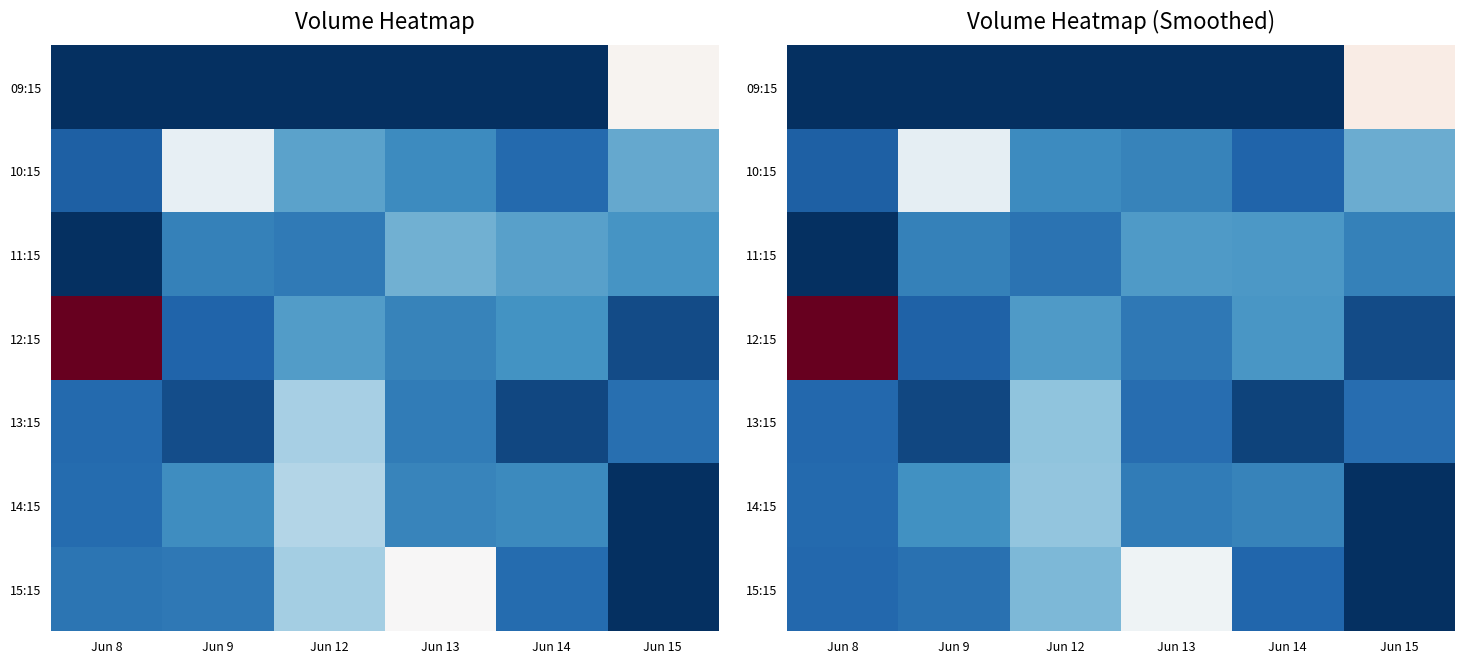

What is the difference between the 12:15 values at Jun 8 and Jun 9?

872297.3